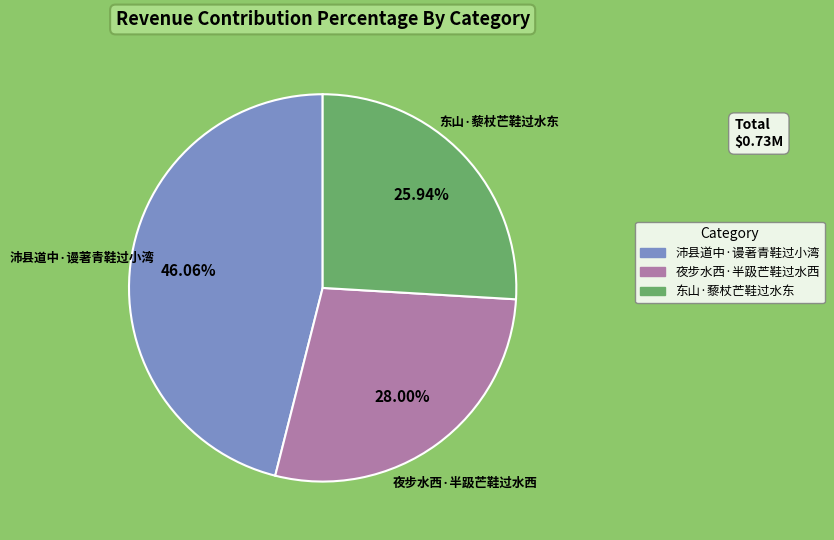

What percentage do 东山·藜杖芒鞋过水东 and 夜步水西·半趿芒鞋过水西 together represent?

53.9%